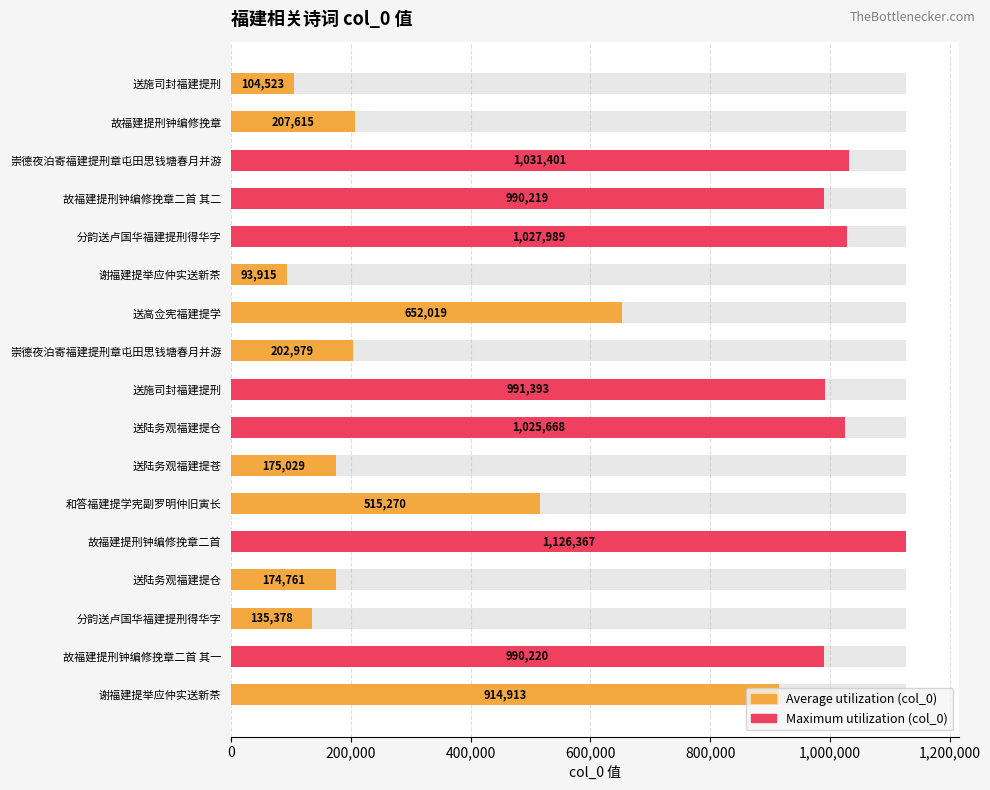

The value at 谢福建提举应仲实送新茶 is 914913. True or false?

True